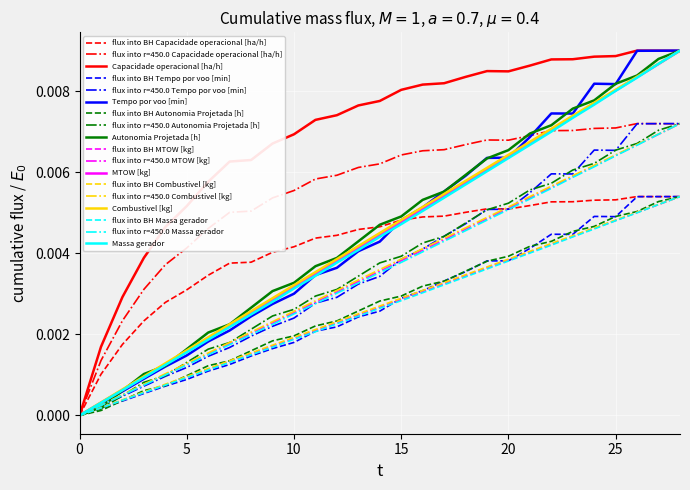

Which series has the largest total across all categories?

Capacidade operacional [ha/h]